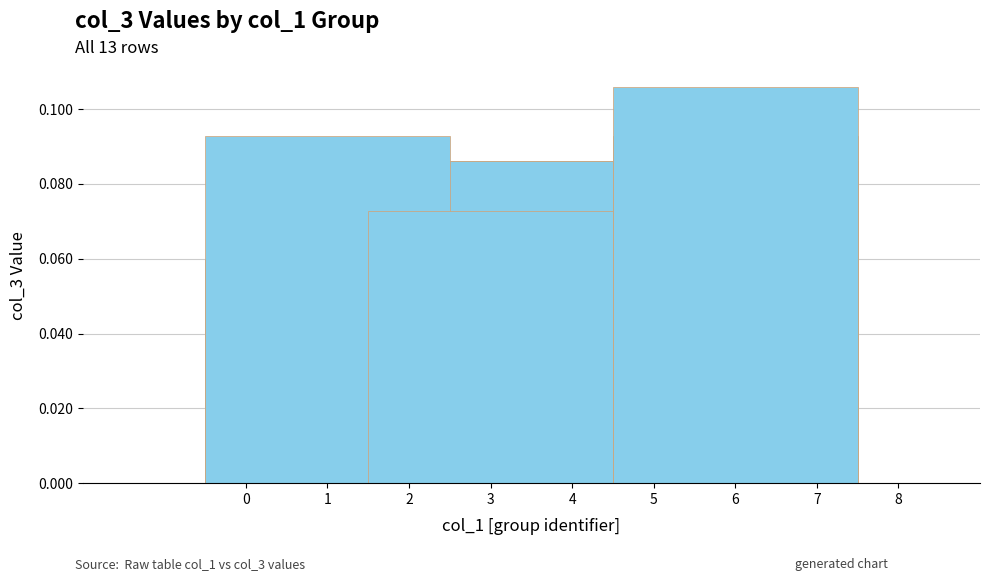

Count the values in the range 0 to 1.

13